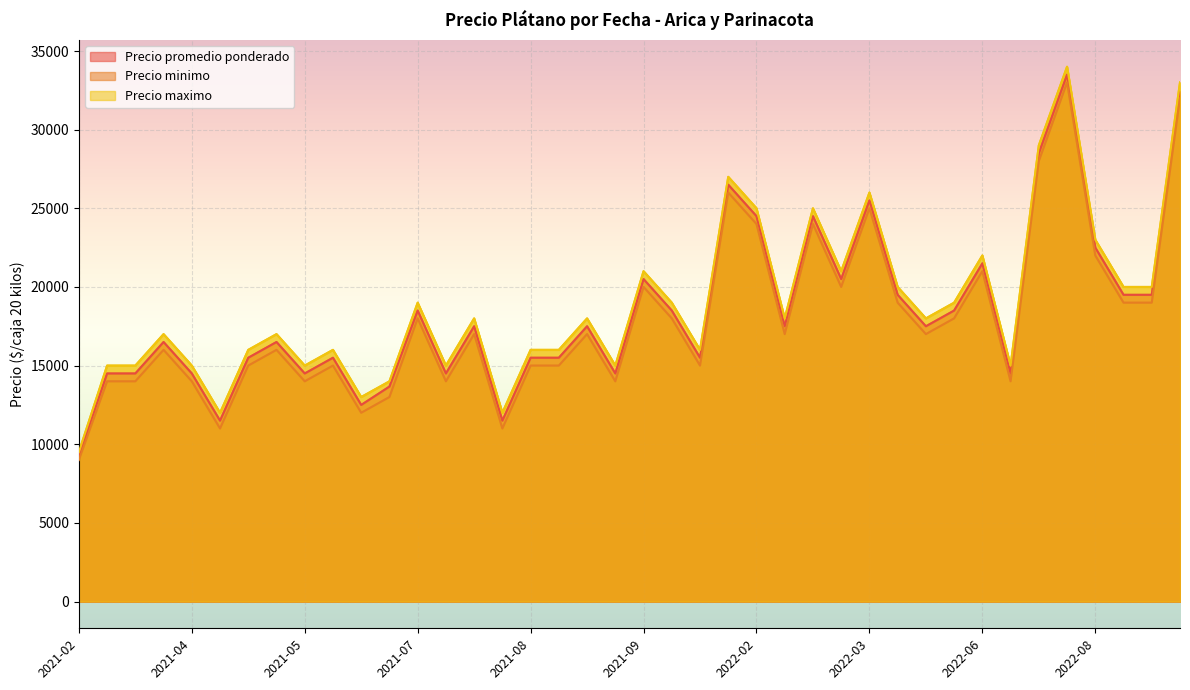

How many interior local peaks does the Precio promedio ponderado series have?

13